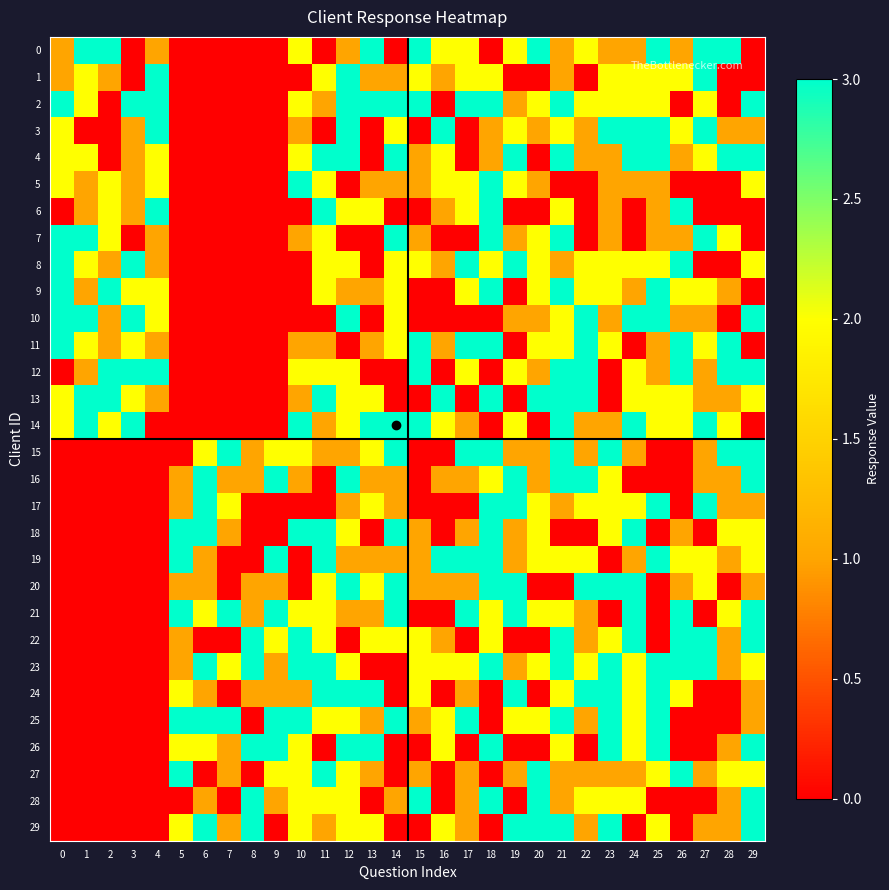

What is the greatest value displayed?

3